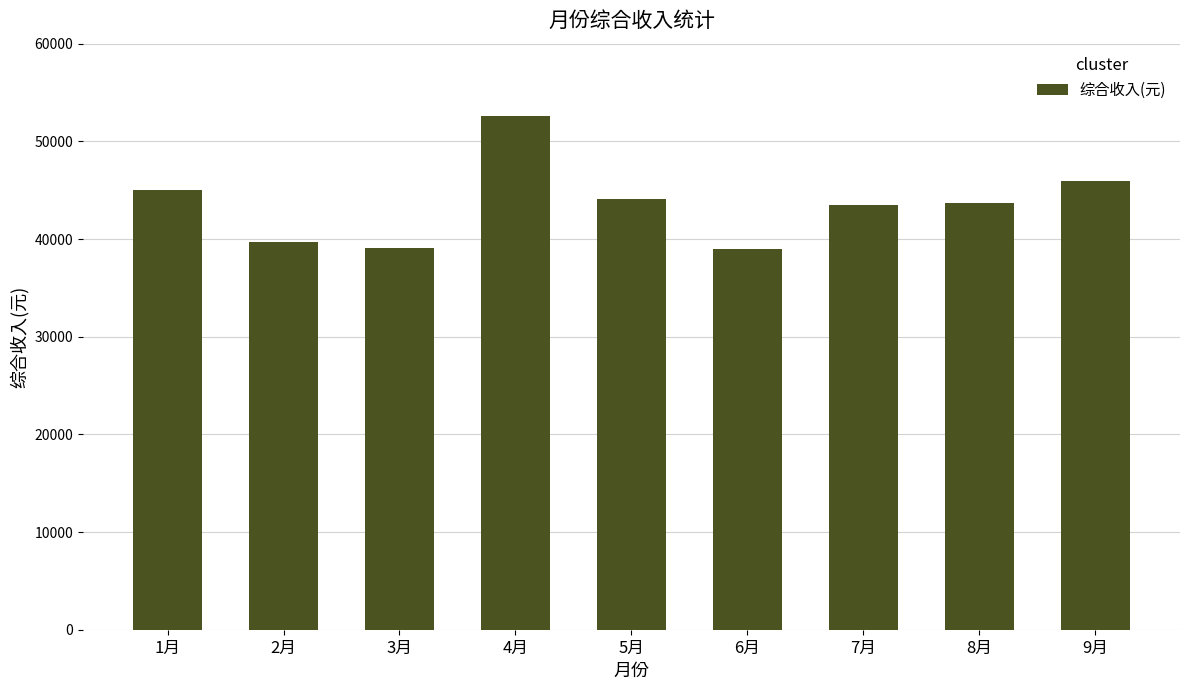

True or false: the data shows 22732.8 at 4月.

False